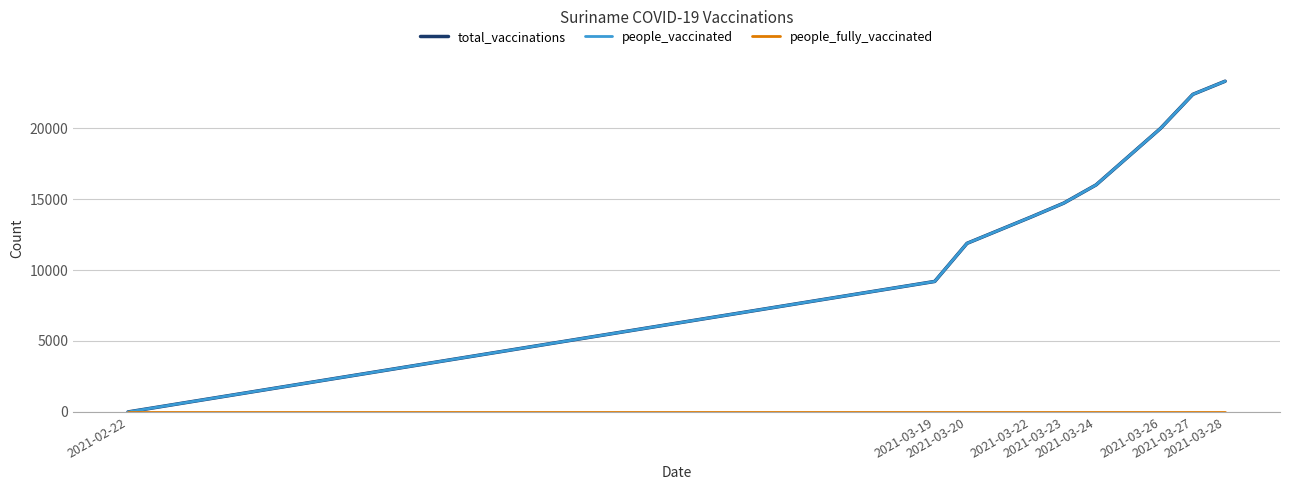

True or false: people_fully_vaccinated has a value of 0 at 2021-03-23.

True